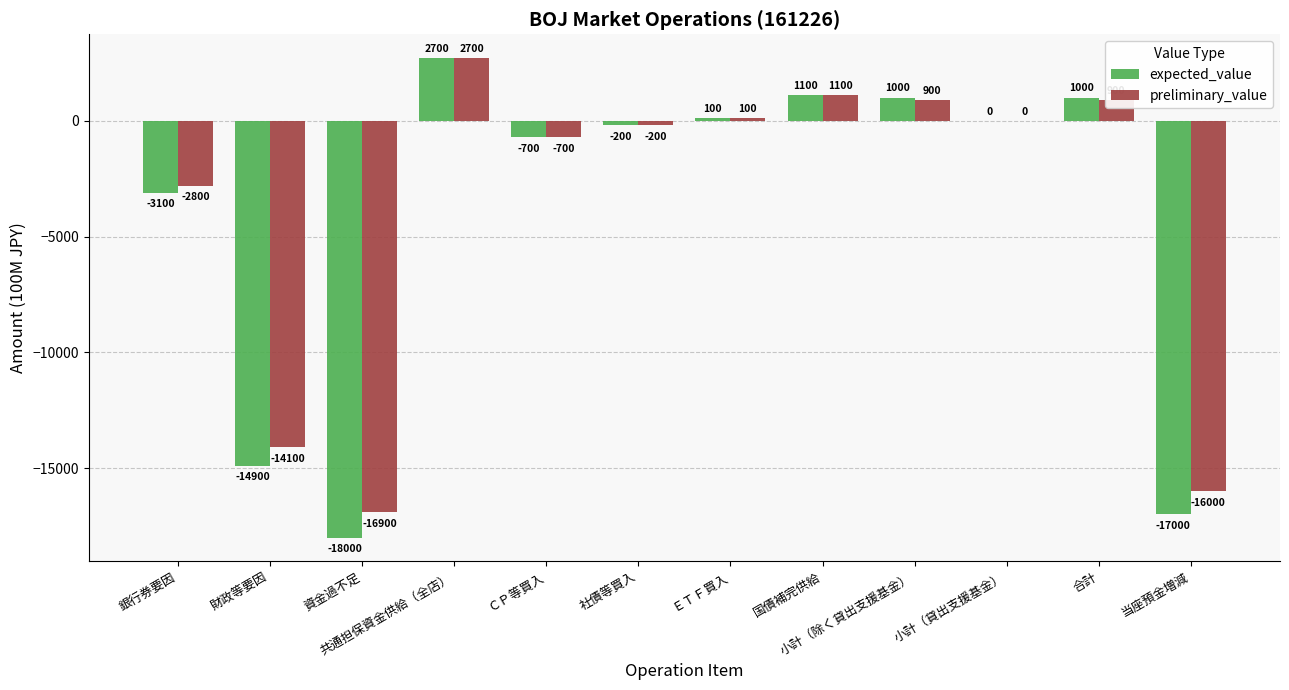

Is it true that expected_value equals 1100 at 国債補完供給?

True